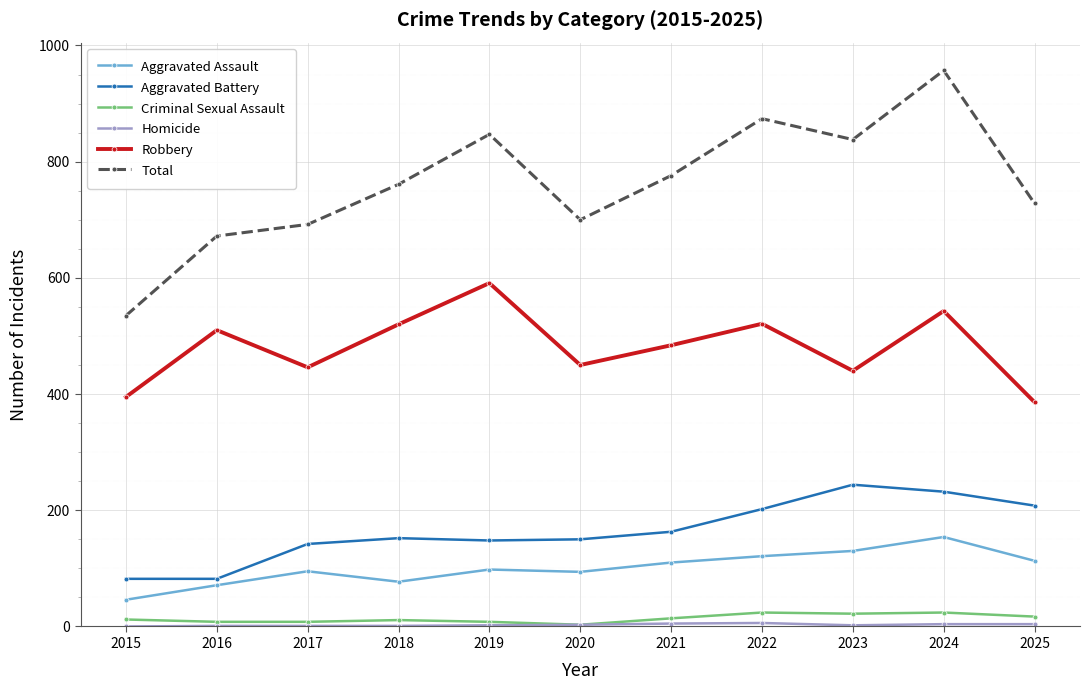

How many series are shown in this chart?

6